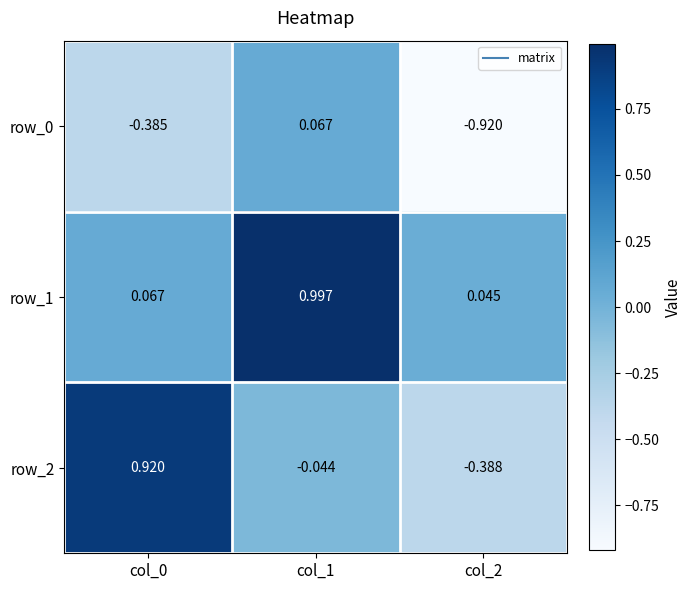

Count the number of categories in the chart.

3